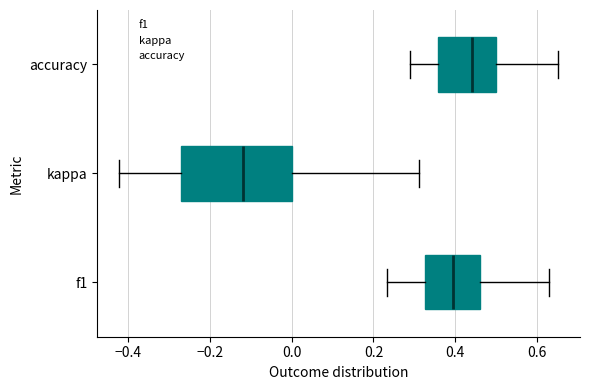

Reading bottom to top, read every box against the x-axis: the position of its median line, the range the box covers, and the ends of its whiskers. The values are not printed on the chart, so give them approximately, as read against the axis.

f1: median 0.40, box 0.32 to 0.46, whiskers 0.24 to 0.62
kappa: median -0.12, box -0.28 to 0.00, whiskers -0.42 to 0.32
accuracy: median 0.44, box 0.36 to 0.50, whiskers 0.28 to 0.66